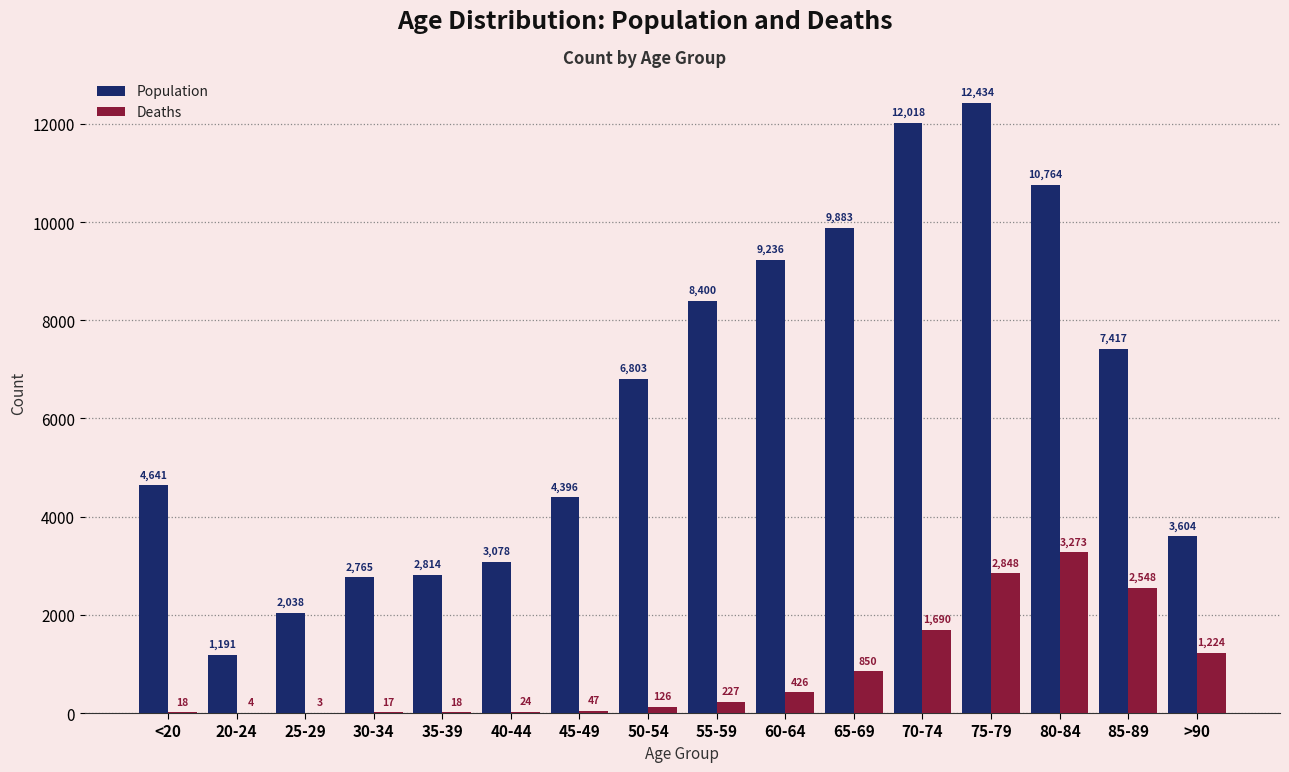

At which category is the sum across all series the highest?

75-79